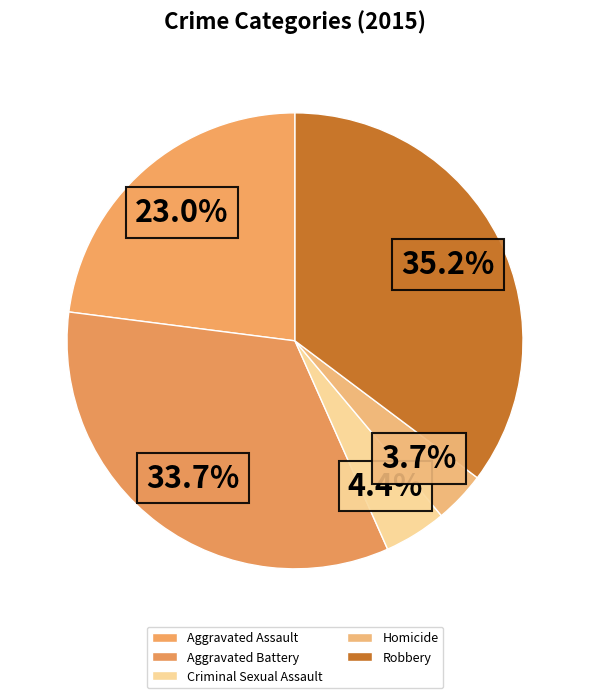

Do Aggravated Assault and Aggravated Battery together represent more than half of the pie?

Yes